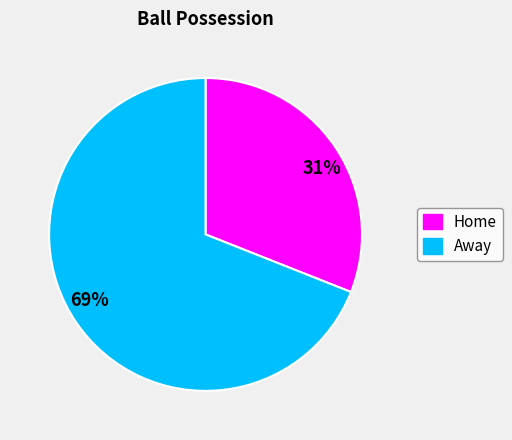

How many segments does this pie chart have?

2